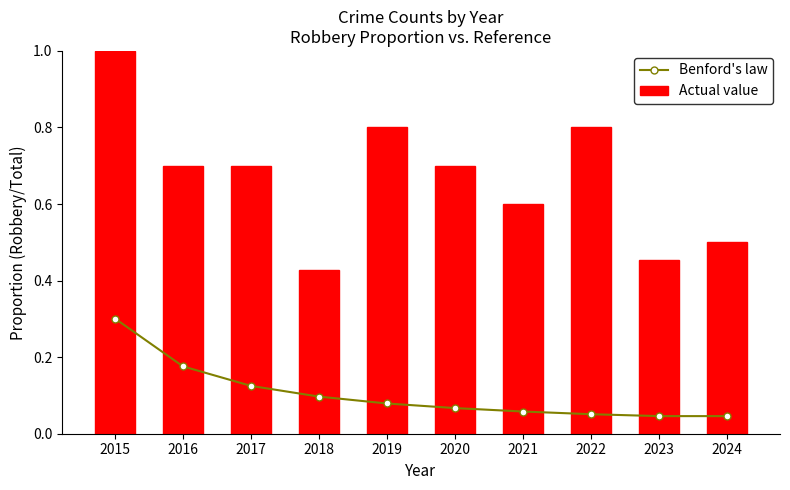

At which label does Actual value reach its minimum?

2018